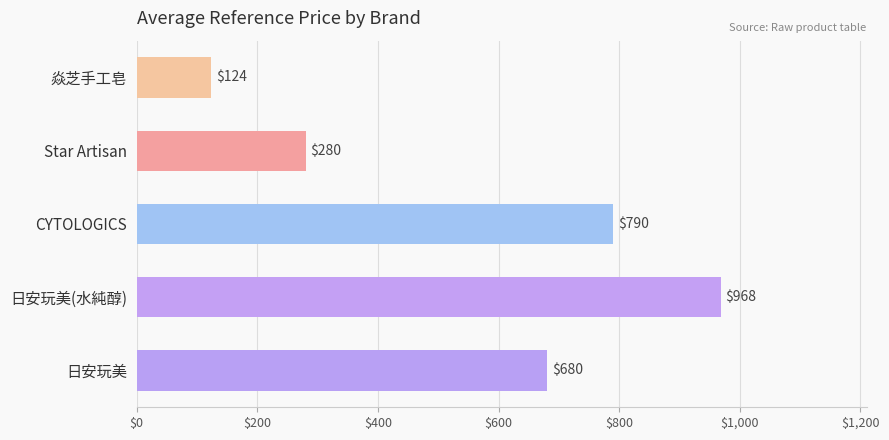

What is the sum of the values at CYTOLOGICS and Star Artisan?

1070.0